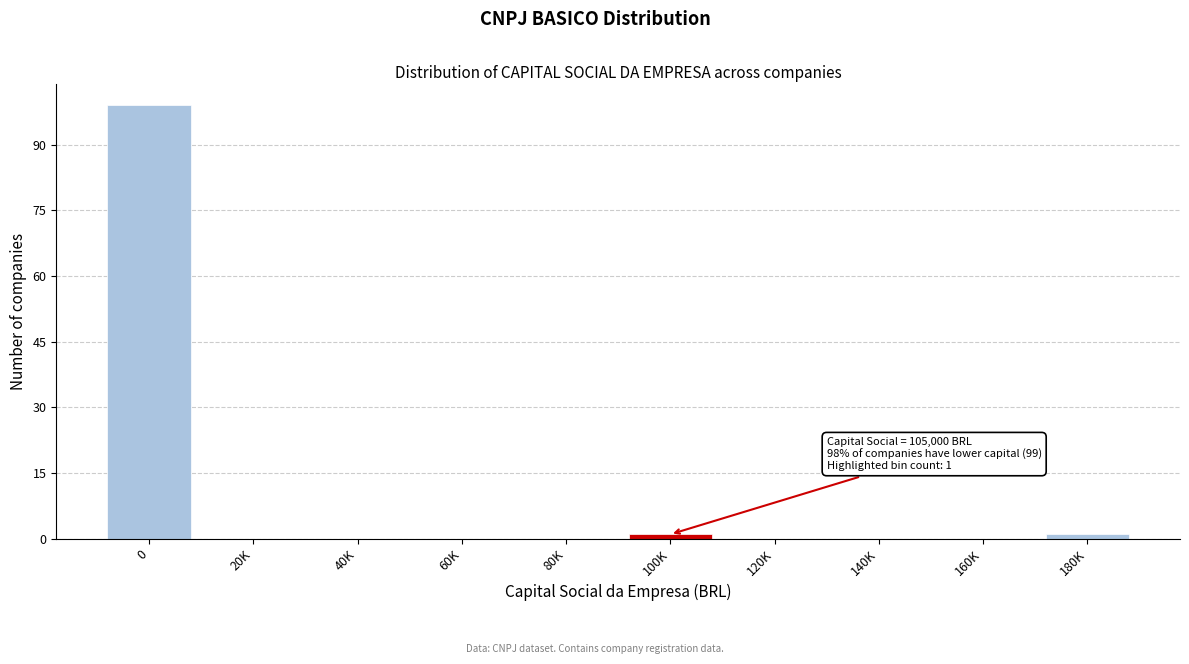

Reading right to left, transcribe all the data shown in this chart.

180K=1	160K=0	140K=0	120K=0	100K=1	80K=0	60K=0	40K=0	20K=0	0=99